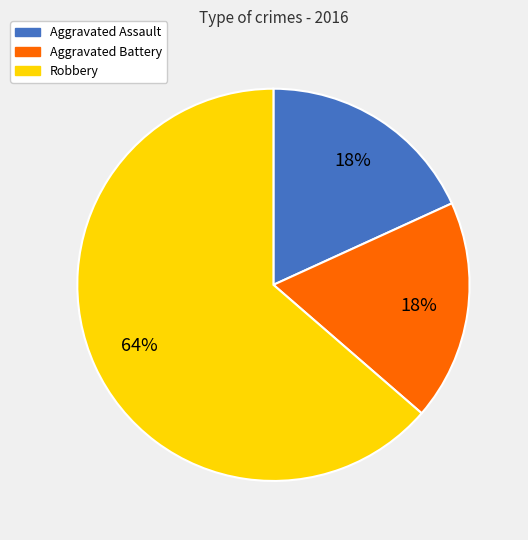

The Aggravated Battery slice represents 18% of the pie. True or false?

True